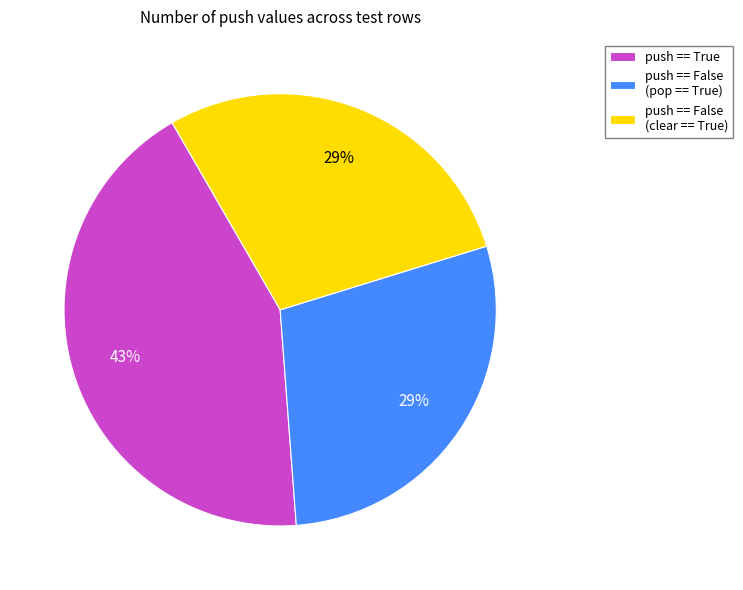

Is there a majority slice in this chart?

No